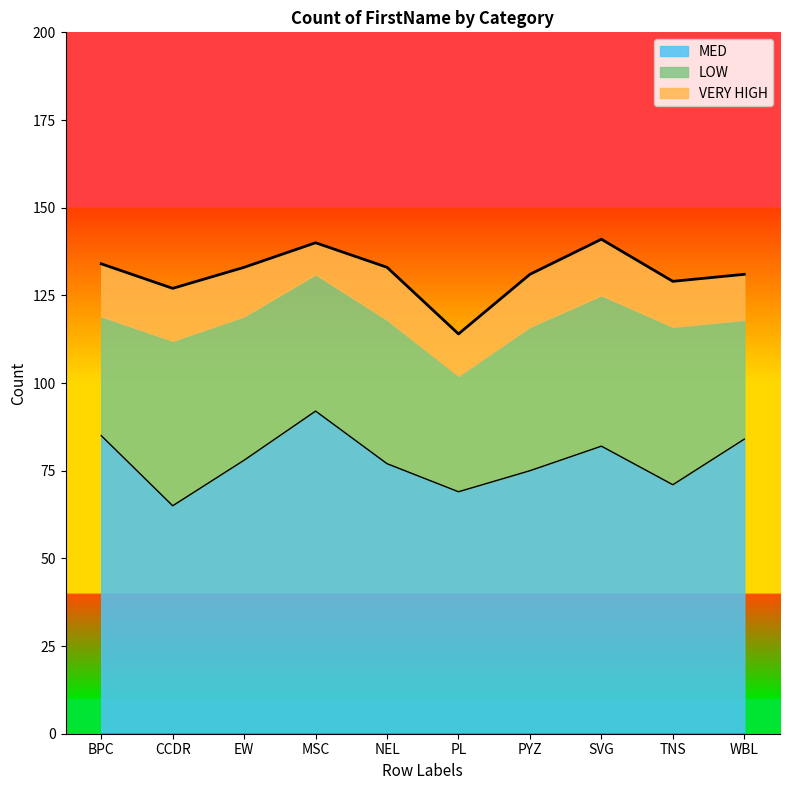

Where does the LOW series first go above 41?

CCDR